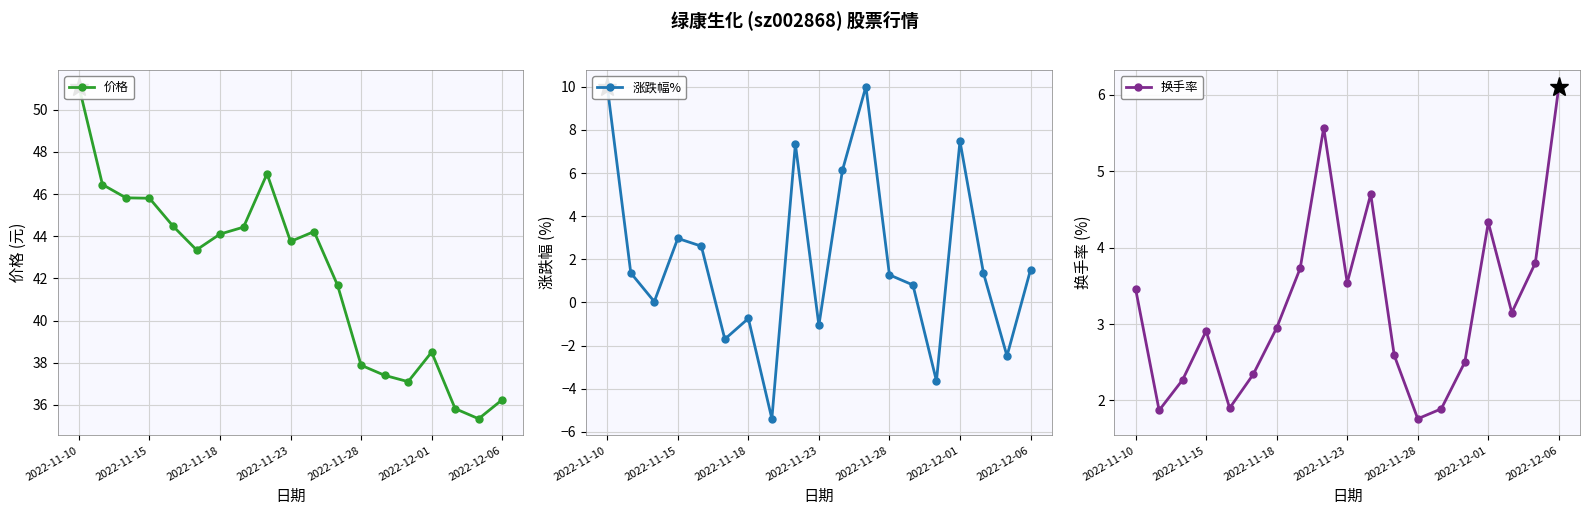

Reading left to right, extract all data points from this chart.

价格: 51.1	46.5	45.8	45.8	44.5	43.4	44.1	44.4	47.0	43.8	44.2	41.7	37.9	37.4	37.1	38.5	35.8	35.3	36.2
涨跌幅%: 10.0	1.4	0.0	3.0	2.6	-1.7	-0.7	-5.4	7.3	-1.1	6.1	10.0	1.3	0.8	-3.6	7.5	1.4	-2.5	1.5
换手率: 3.5	1.9	2.3	2.9	1.9	2.3	3.0	3.7	5.6	3.5	4.7	2.6	1.8	1.9	2.5	4.3	3.1	3.8	6.1